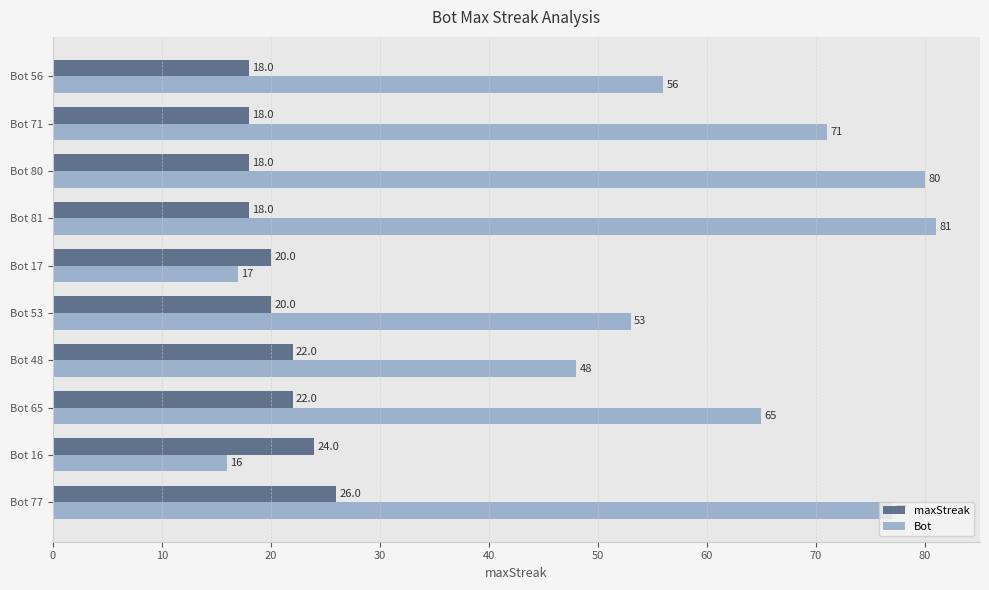

What is the difference between the maximum and minimum values in the maxStreak series?

8